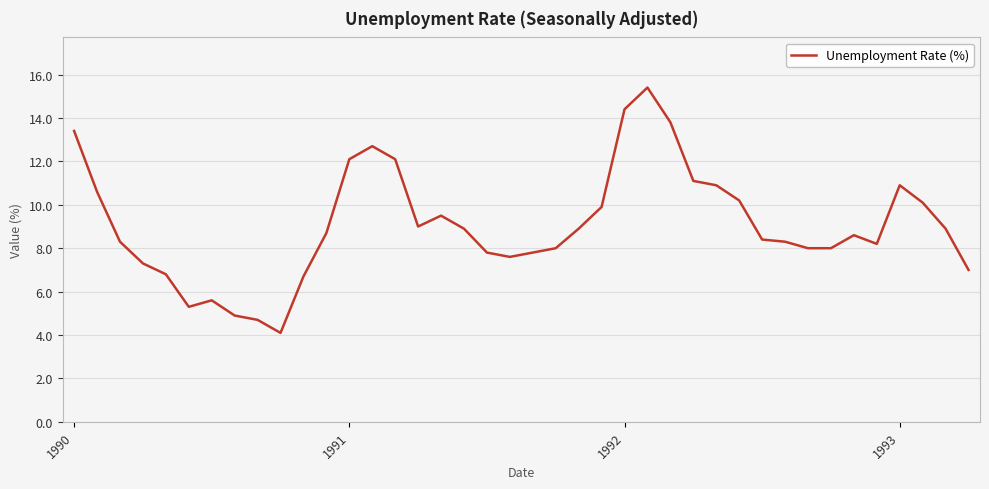

What is the minimum value shown in the chart?

4.1